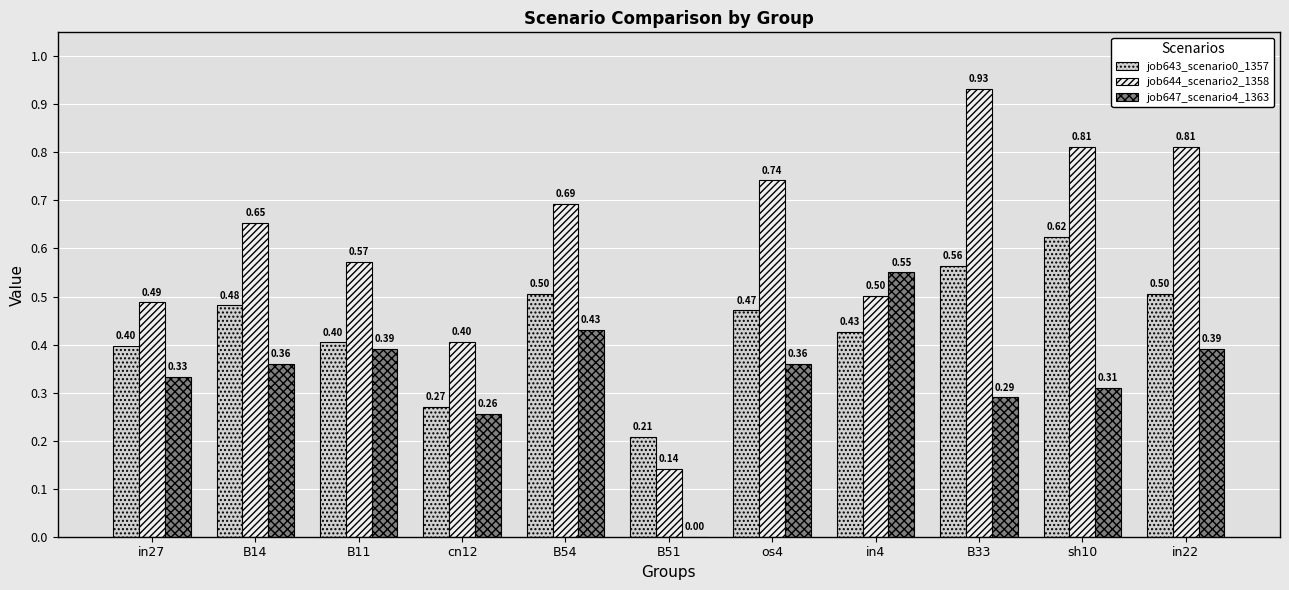

What is the total value across all series at in27?

1.2